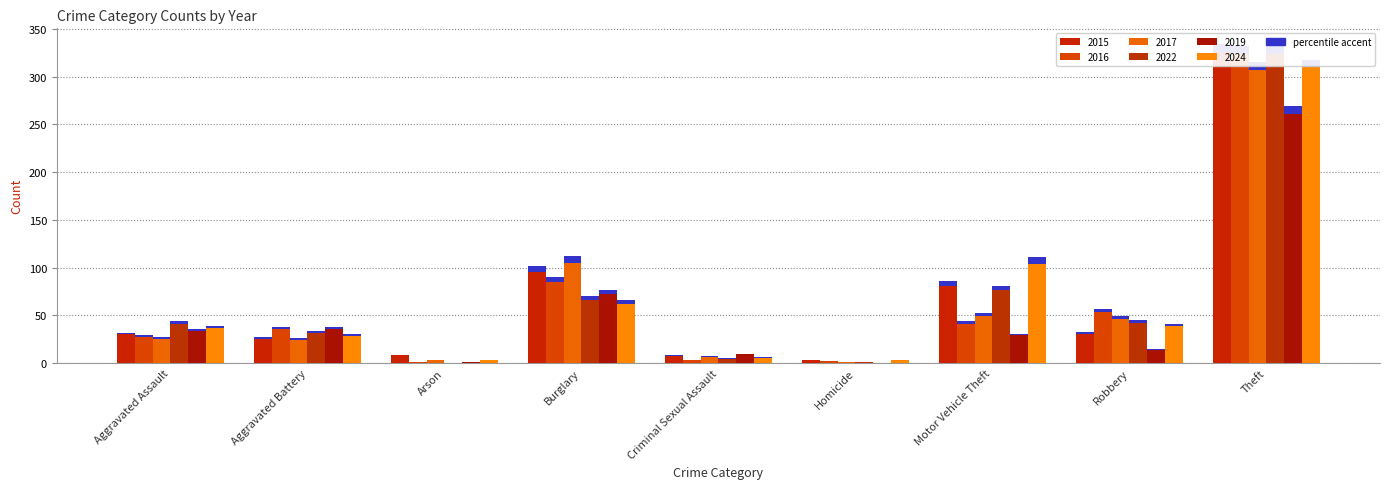

What is the total value across all series at Aggravated Assault?

207